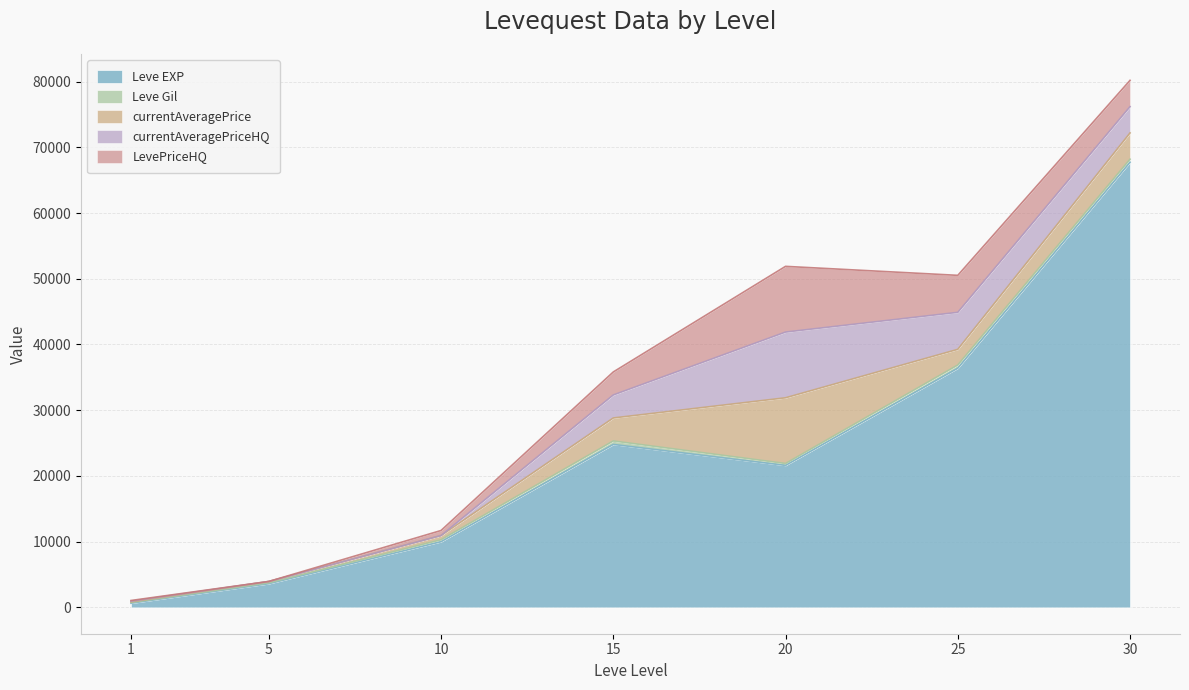

True or false: currentAveragePrice has a value of 2387.4 at 25.

True